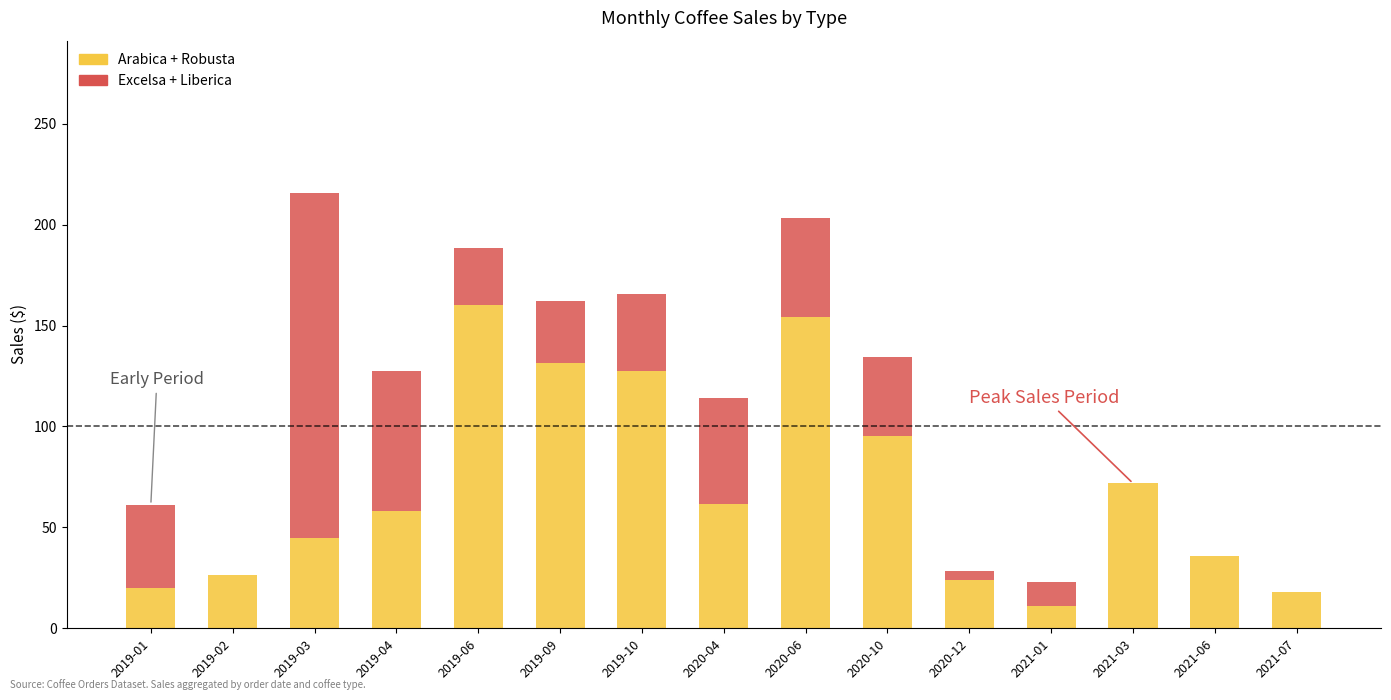

True or false: Arabica + Robusta has a value of 152.6 at 2020-10.

False